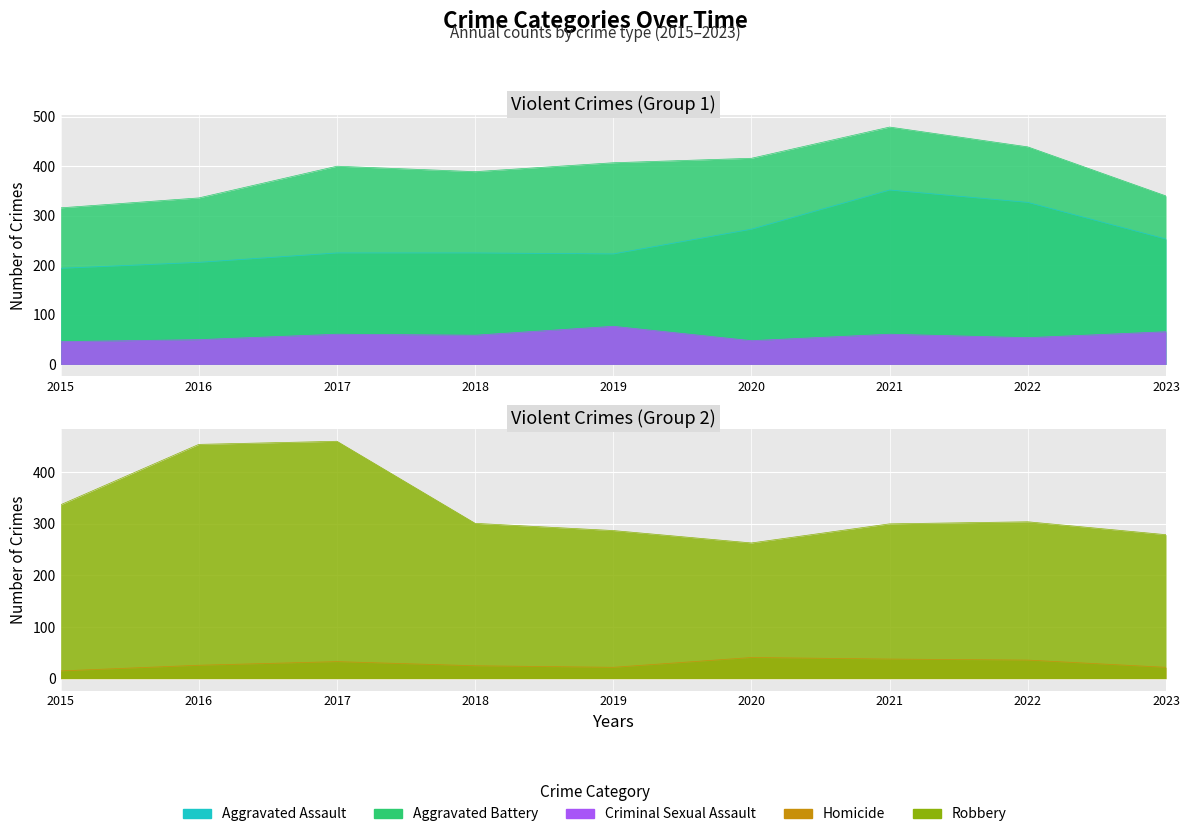

How many values in the Criminal Sexual Assault series are below 59?

4